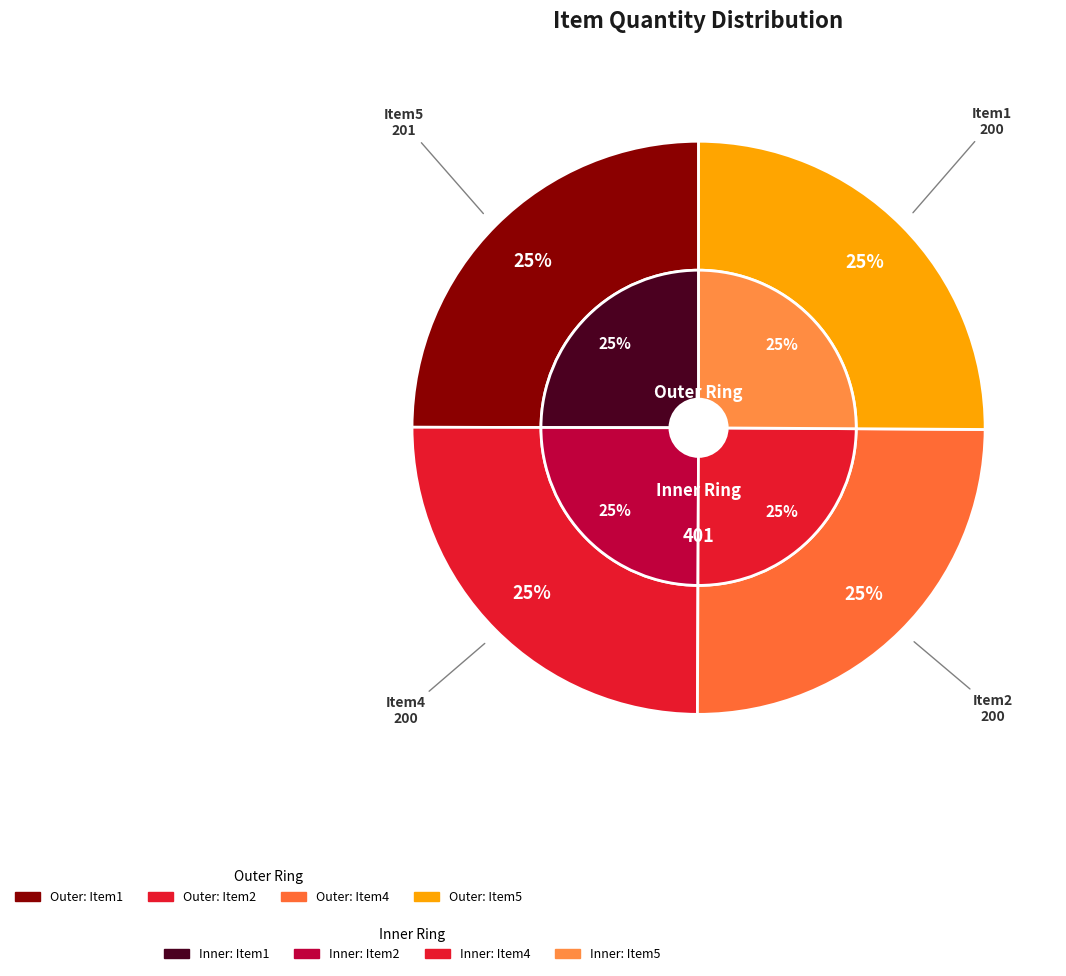

To the nearest percent, what is the average slice percentage?

25%